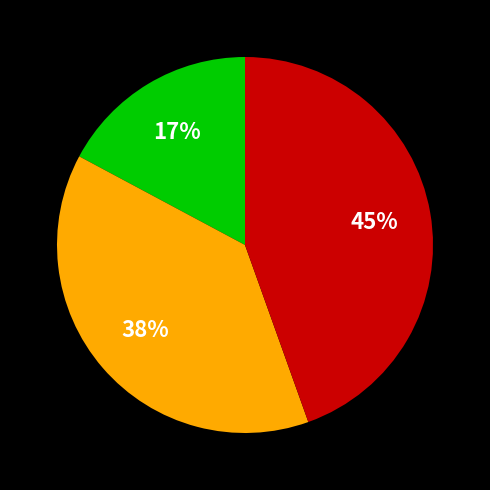

Is there a majority slice in this chart?

No